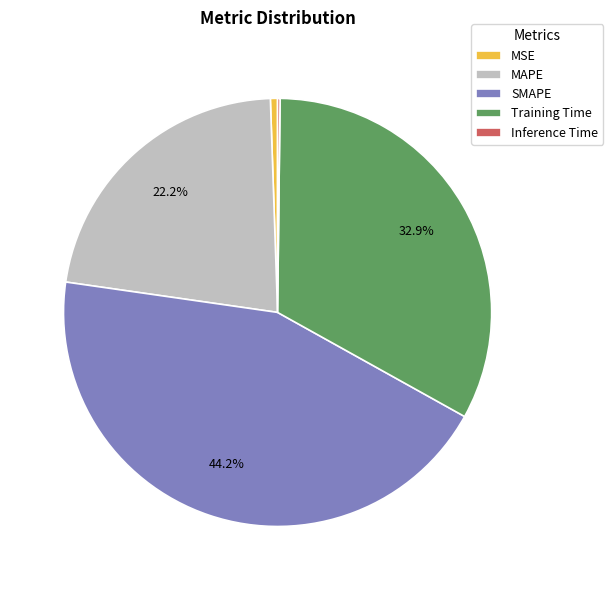

Does any single category account for the majority?

No